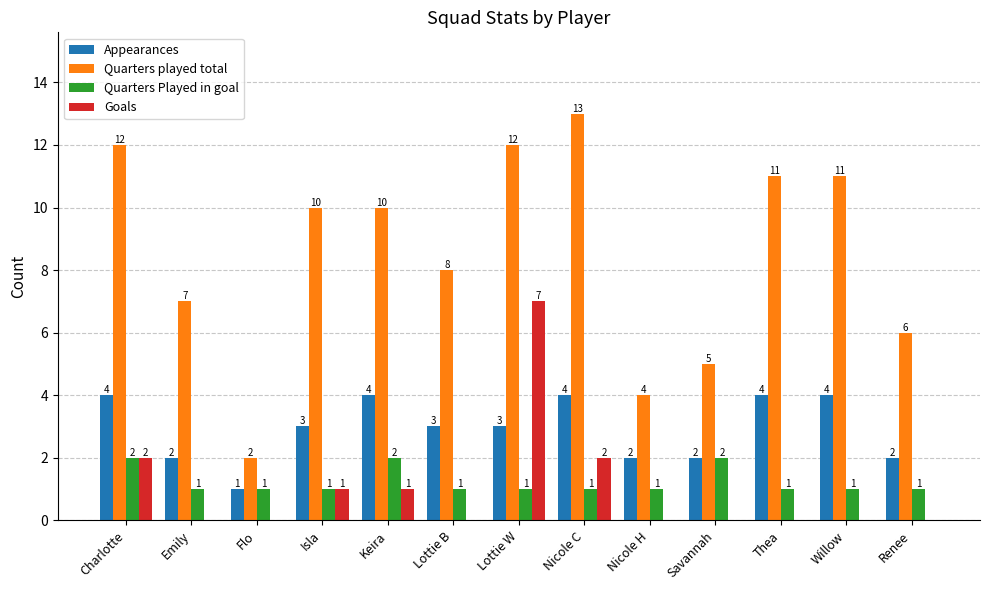

What is the greatest value displayed?

13